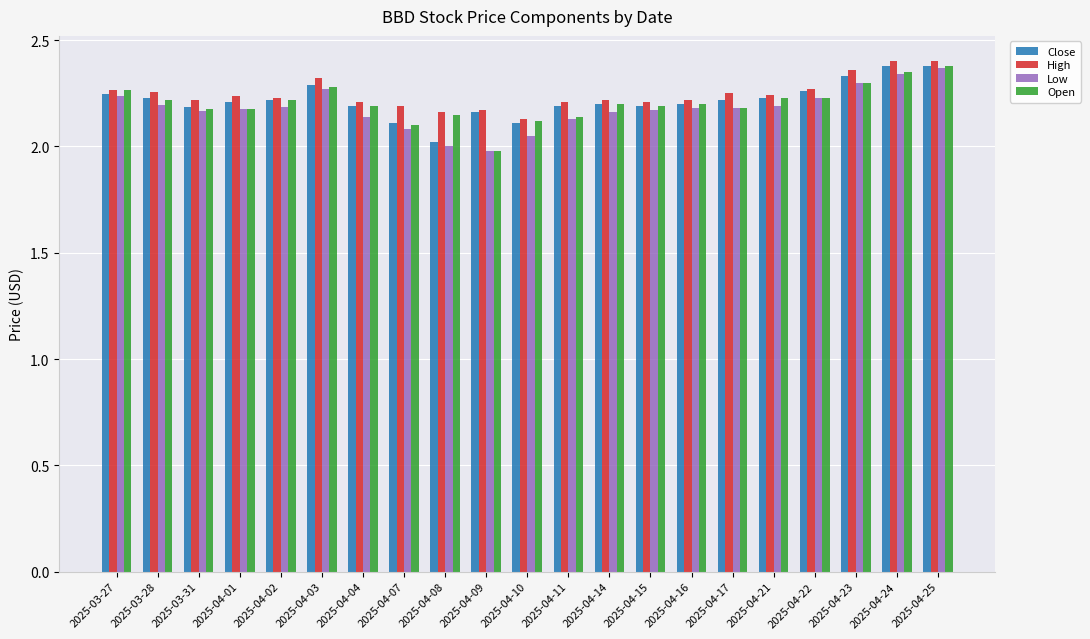

At how many categories does at least one series exceed 2?

21